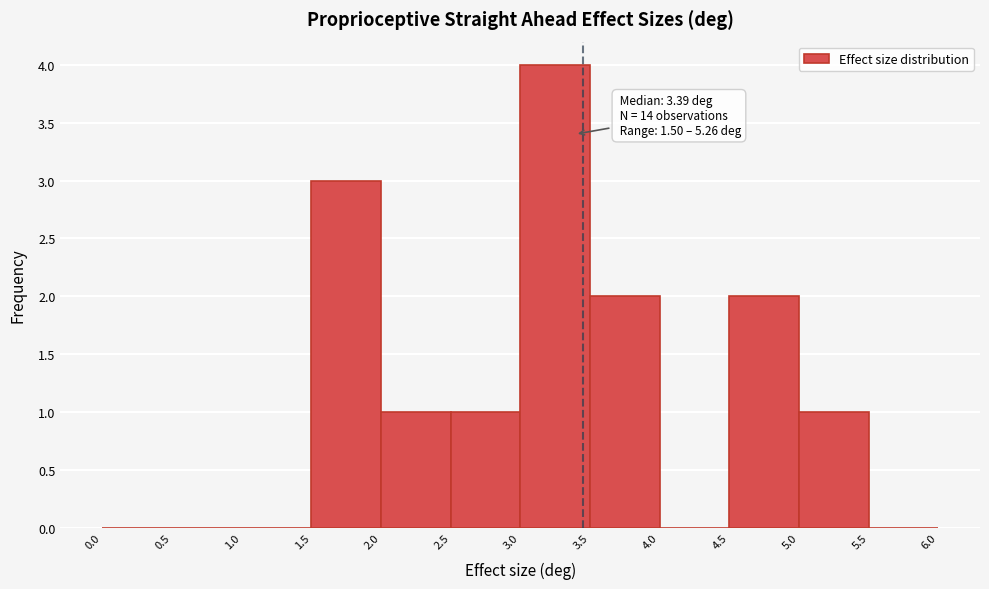

Which range on the x-axis has the tallest bar?

3.0 to 3.5